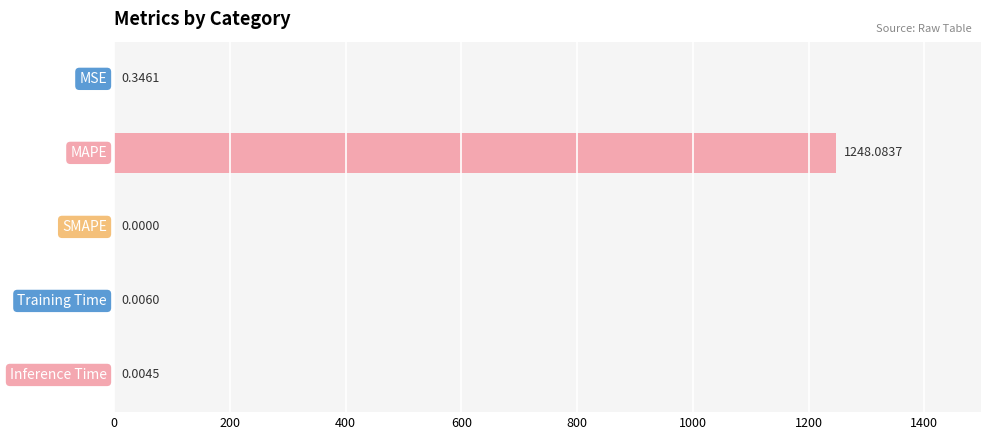

Count the number of values greater than 0.

4